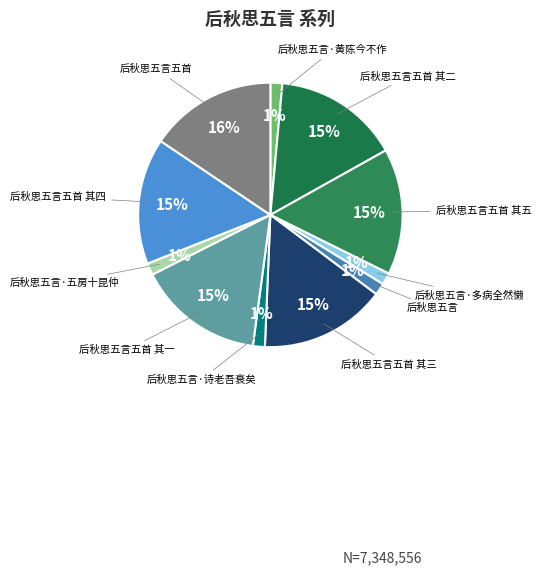

How many segments does this pie chart have?

11